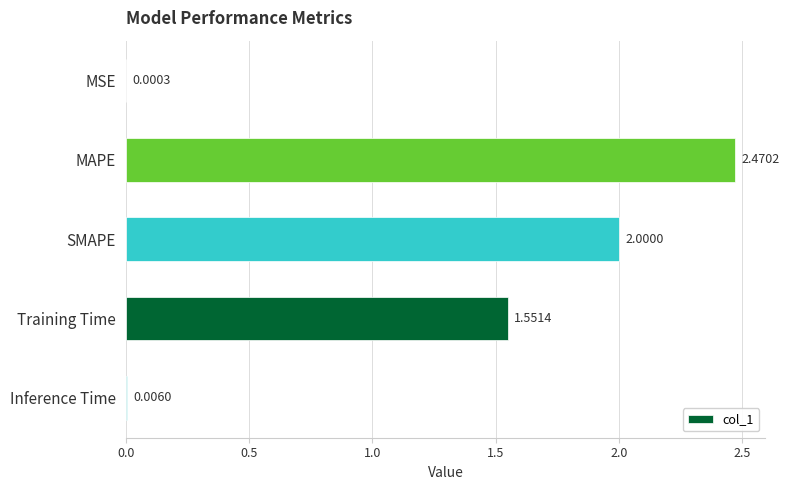

Count the number of data series in this chart.

1